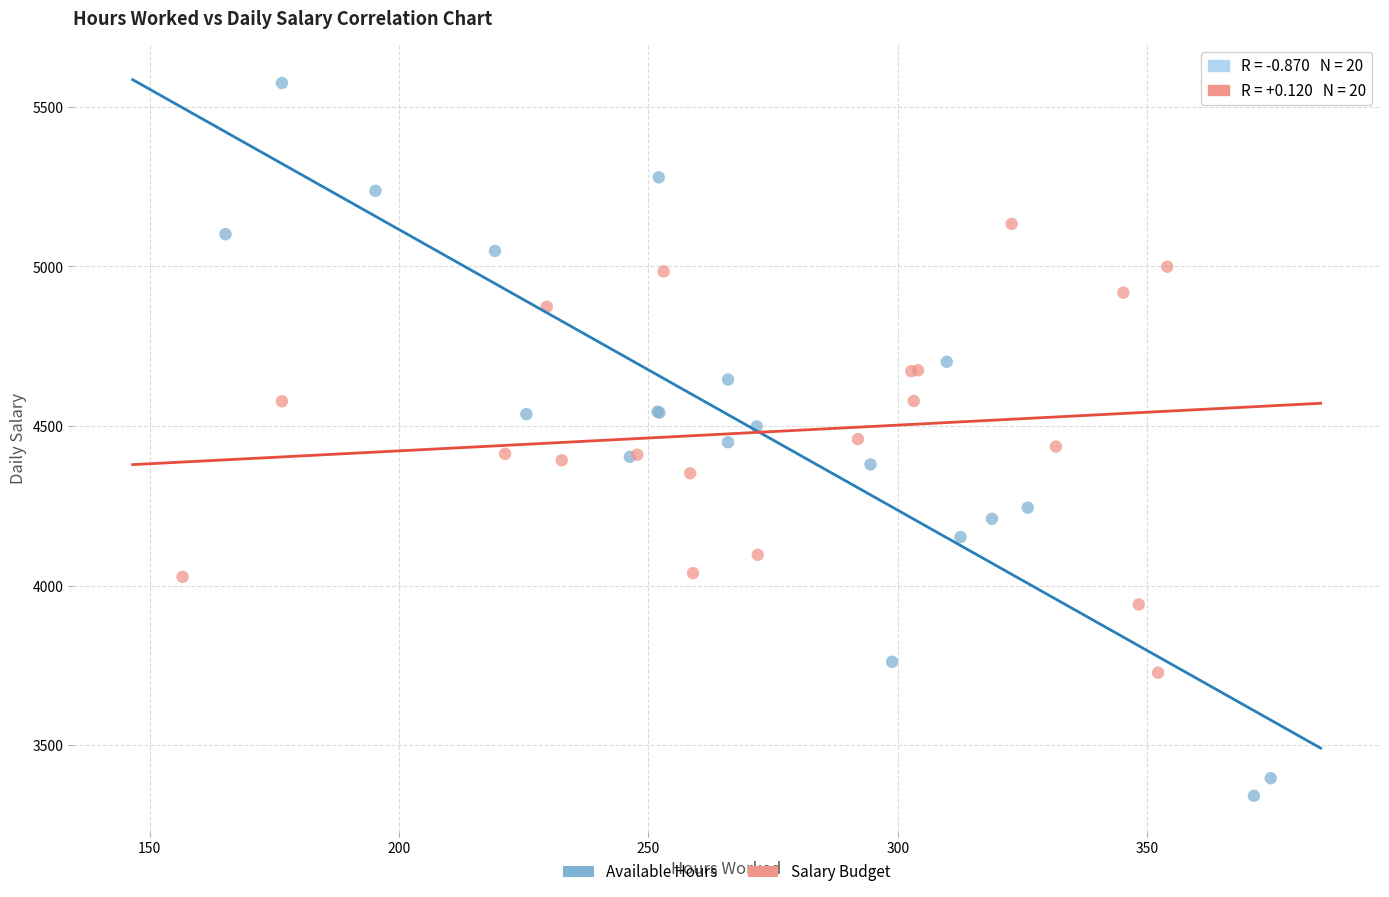

Which series contains the lowest Y value?

Available Hours